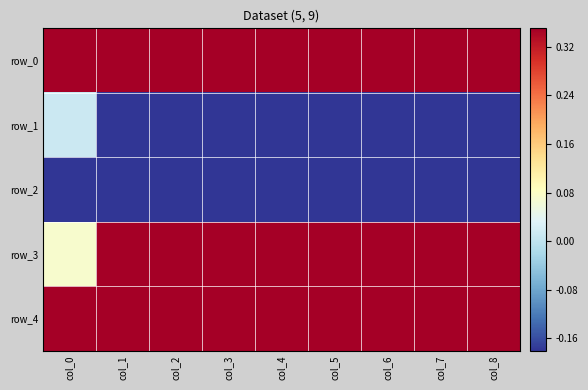

What is the spread (max minus min) of values at col_5?

4.3